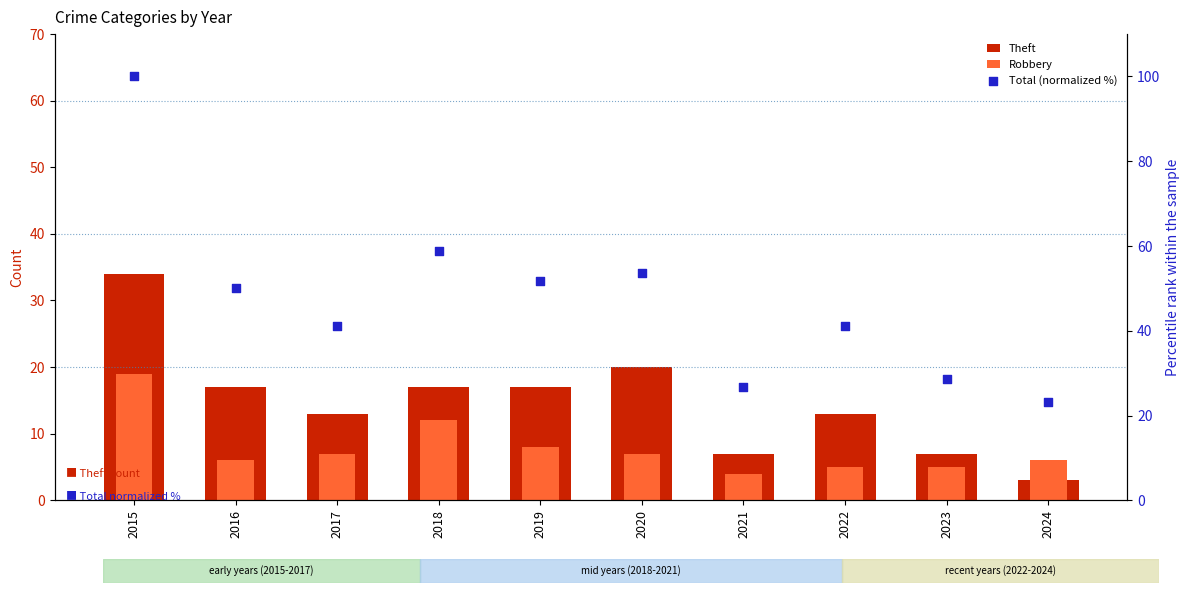

Which series has the largest total across all categories?

Total (normalized %)